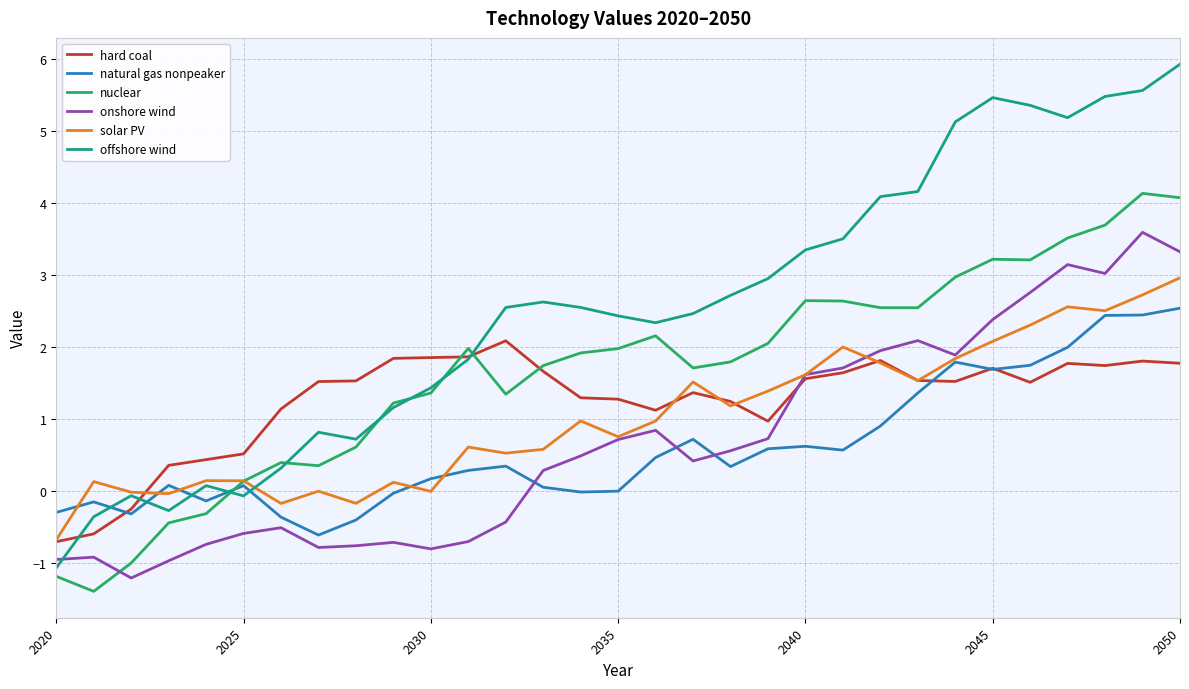

What is the difference between the second highest and second lowest values in the onshore wind series?

4.3